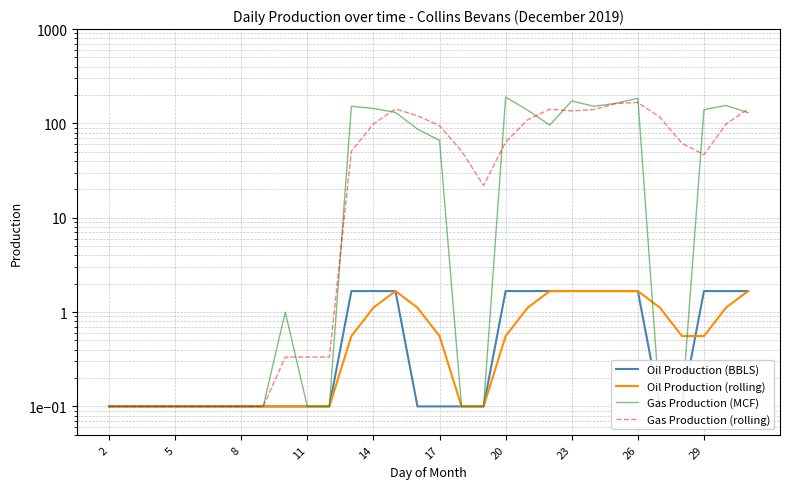

Count the number of data series in this chart.

4